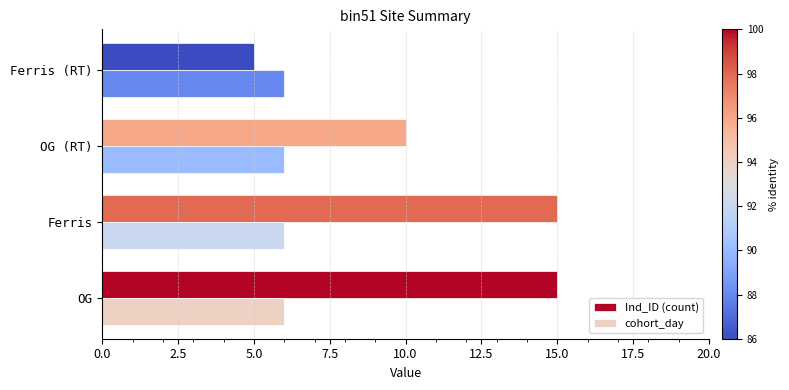

True or false: cohort_day has a value of 6 at Ferris.

True